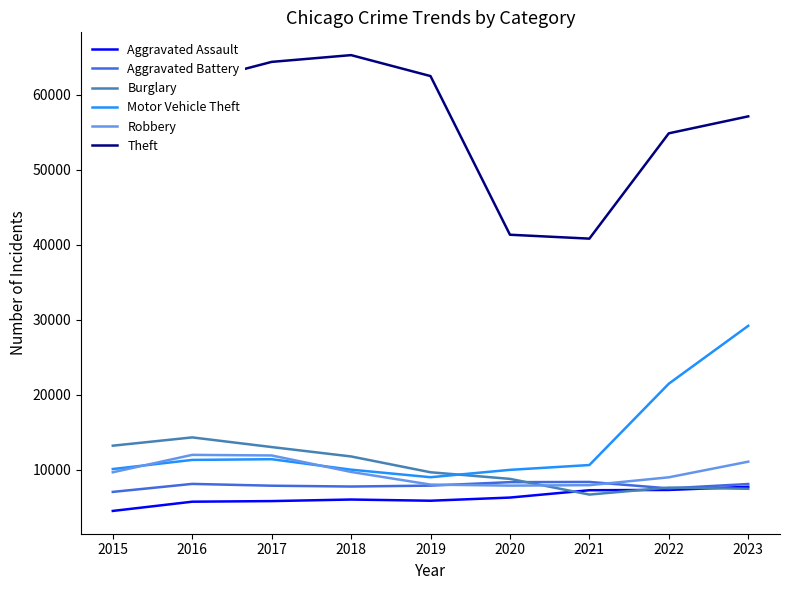

Which series has the widest spread of values?

Theft